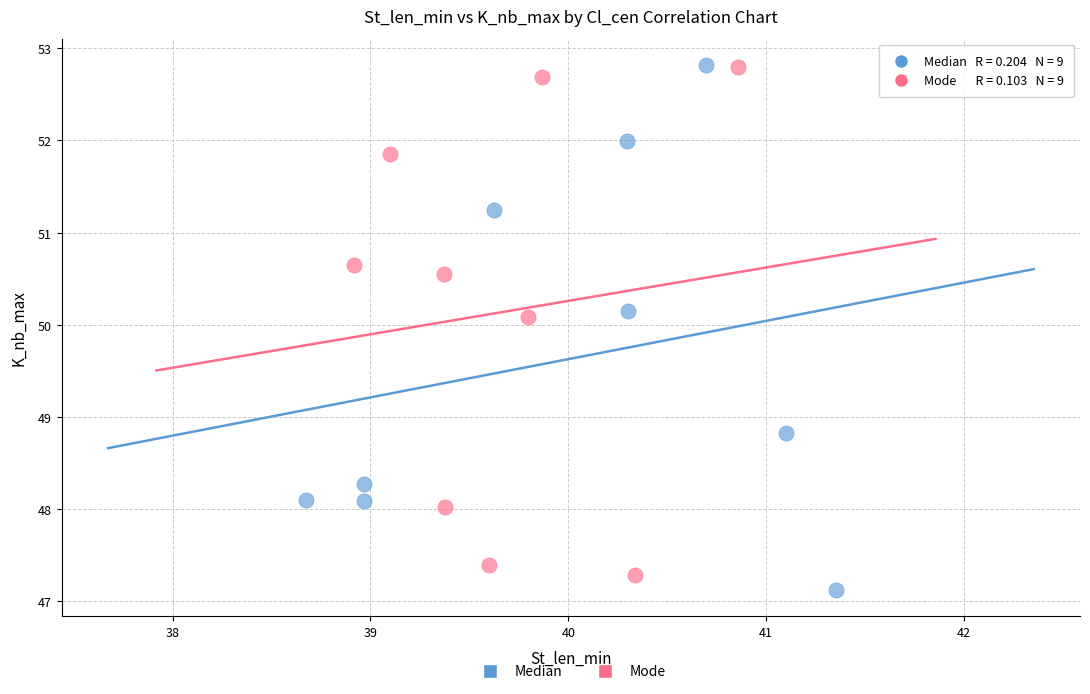

What are all the series names shown in the legend?

Median, Mode